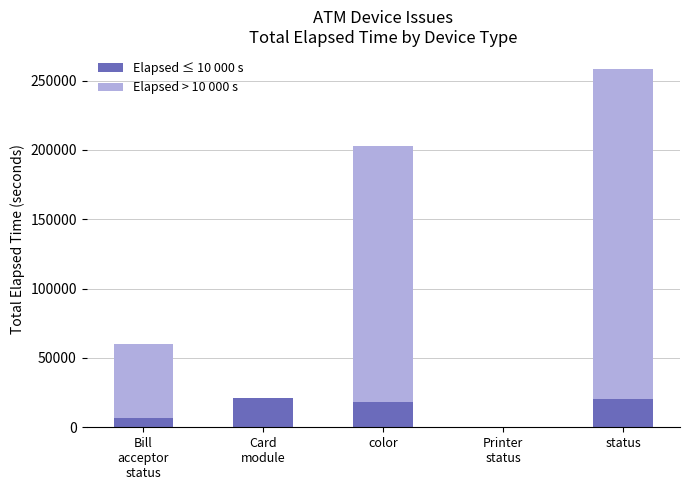

Are the bars horizontal?

No